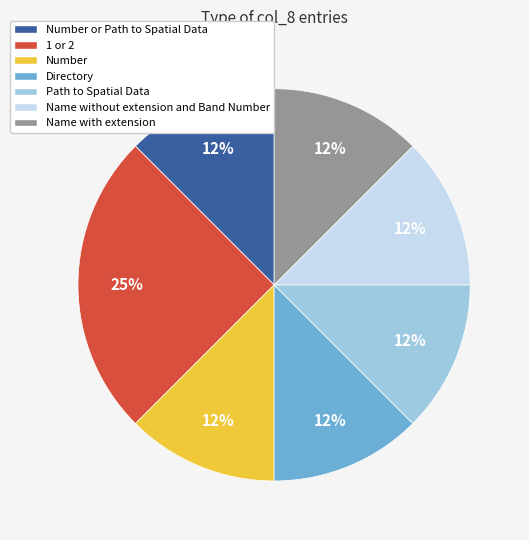

Count the number of slices in the pie.

7